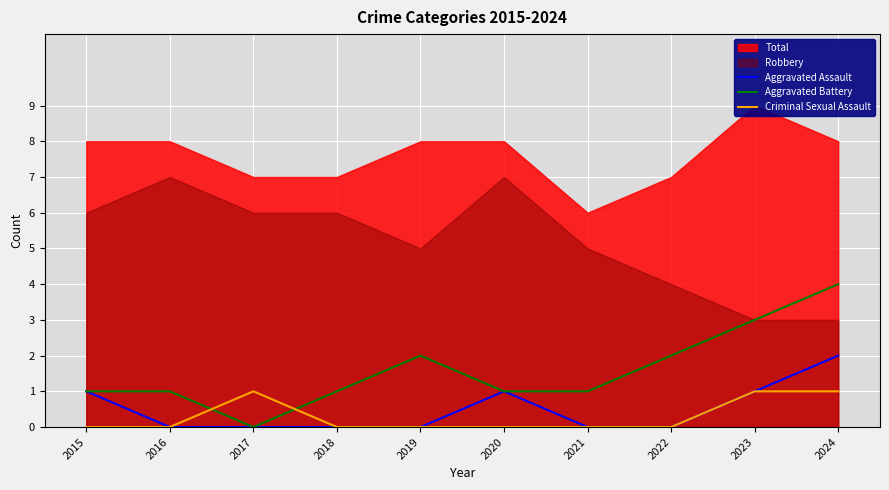

What is the value of the Aggravated Battery point at the 5th from the left?

2